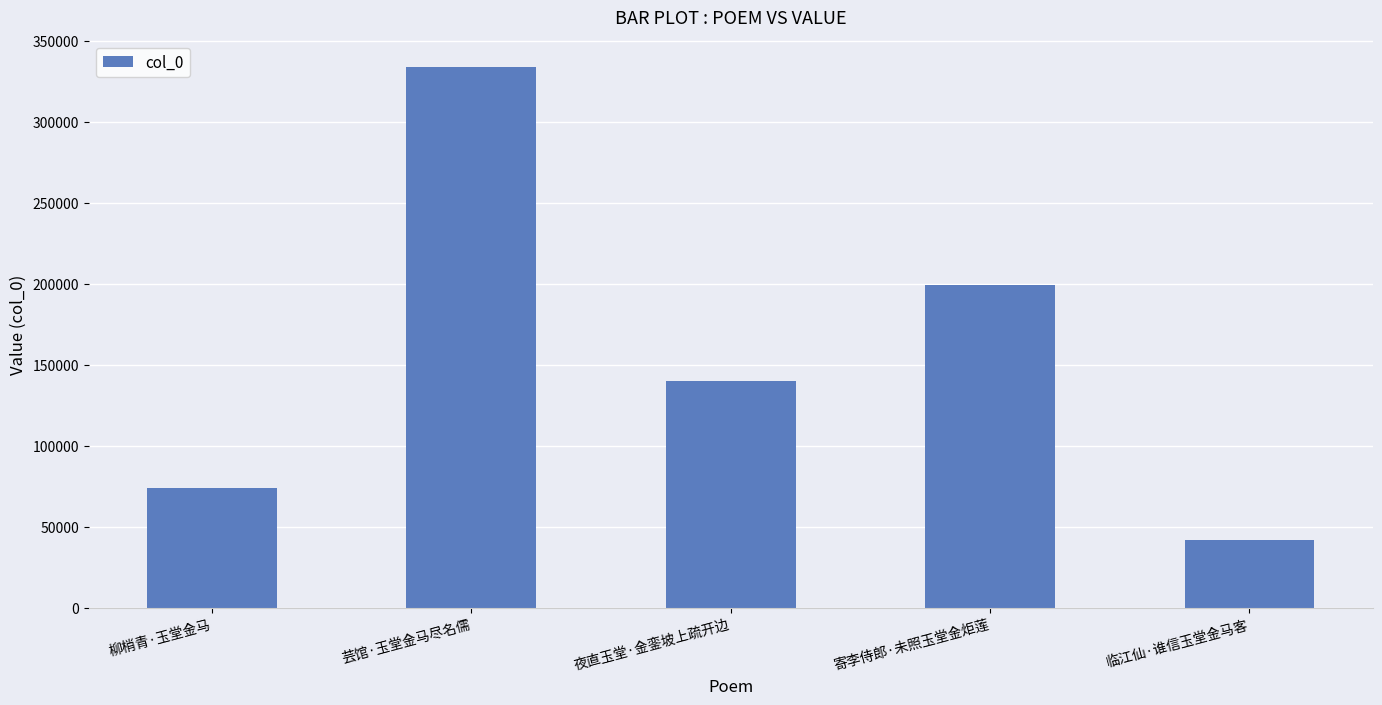

How many values are between 73679 and 199507?

3